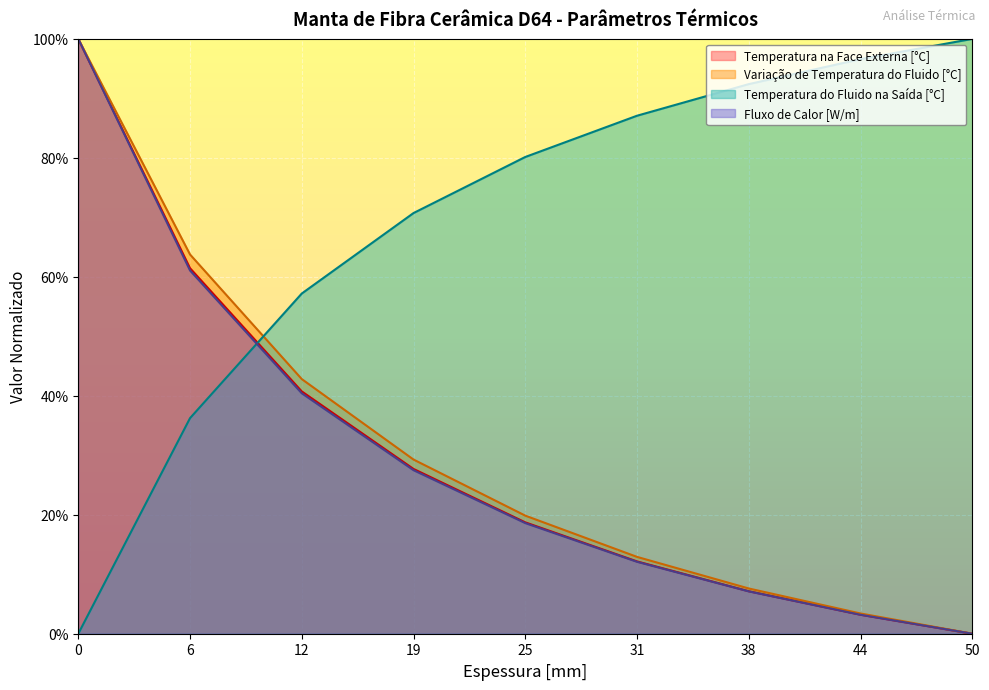

How many data points in Variação de Temperatura do Fluido [°C] are above 19?

5